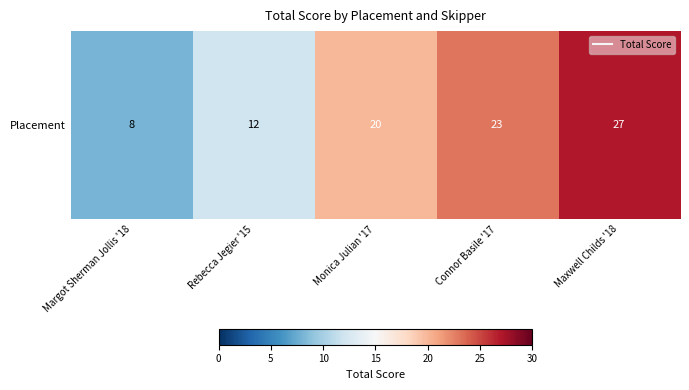

How many values are below 20?

2